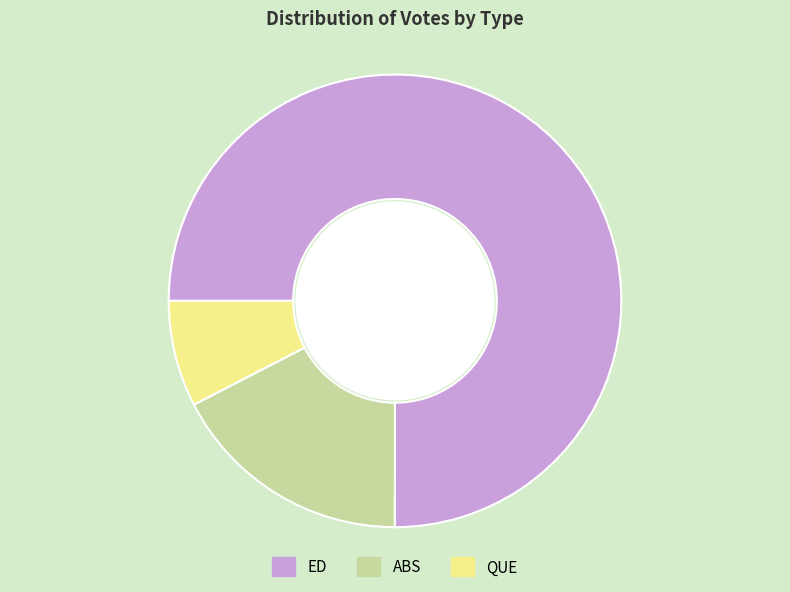

Between QUE and ABS, which is larger?

ABS